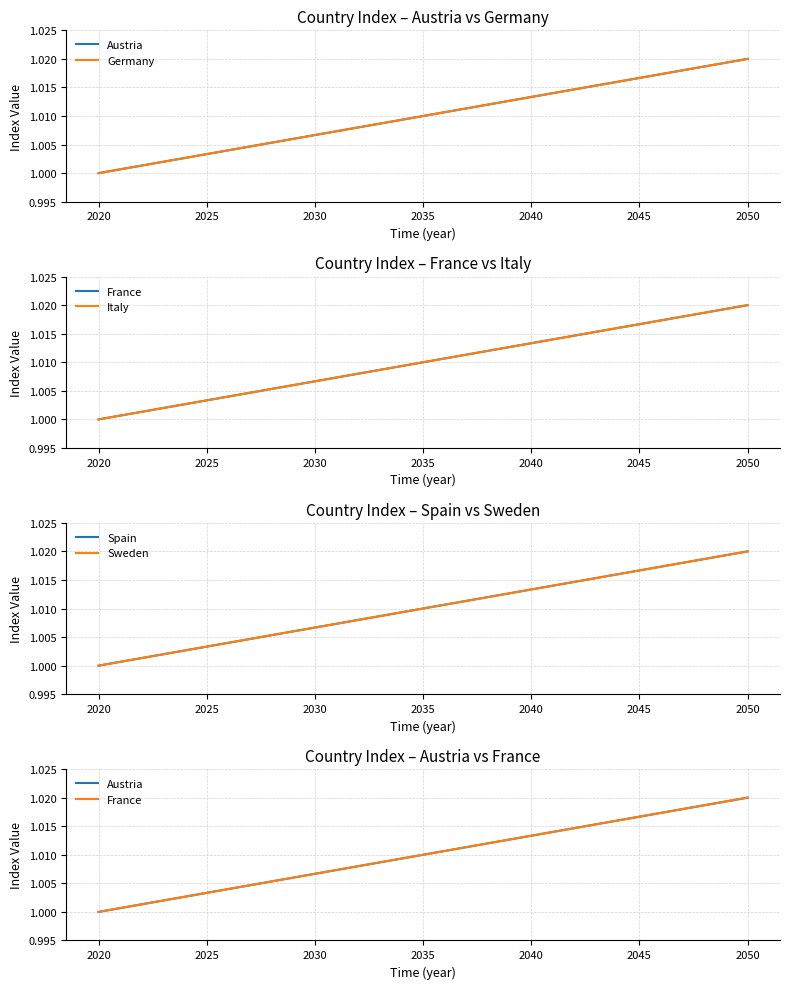

Which series changed the most between 2035 and 2050?

Austria